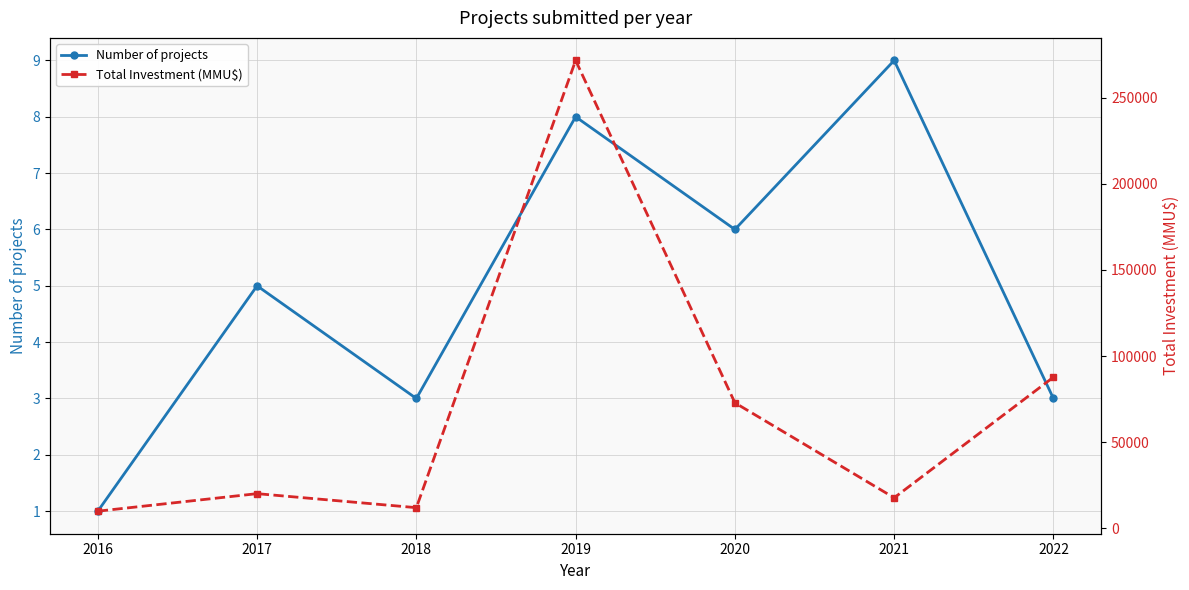

Between 2018 and 2022, which is larger?

2018